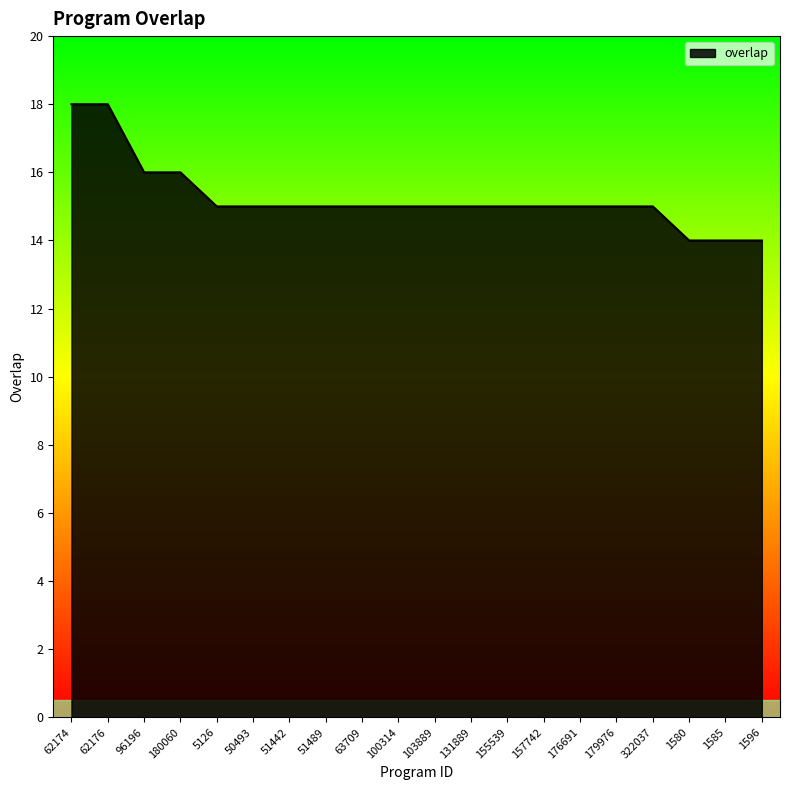

What is the sum of all values?

305